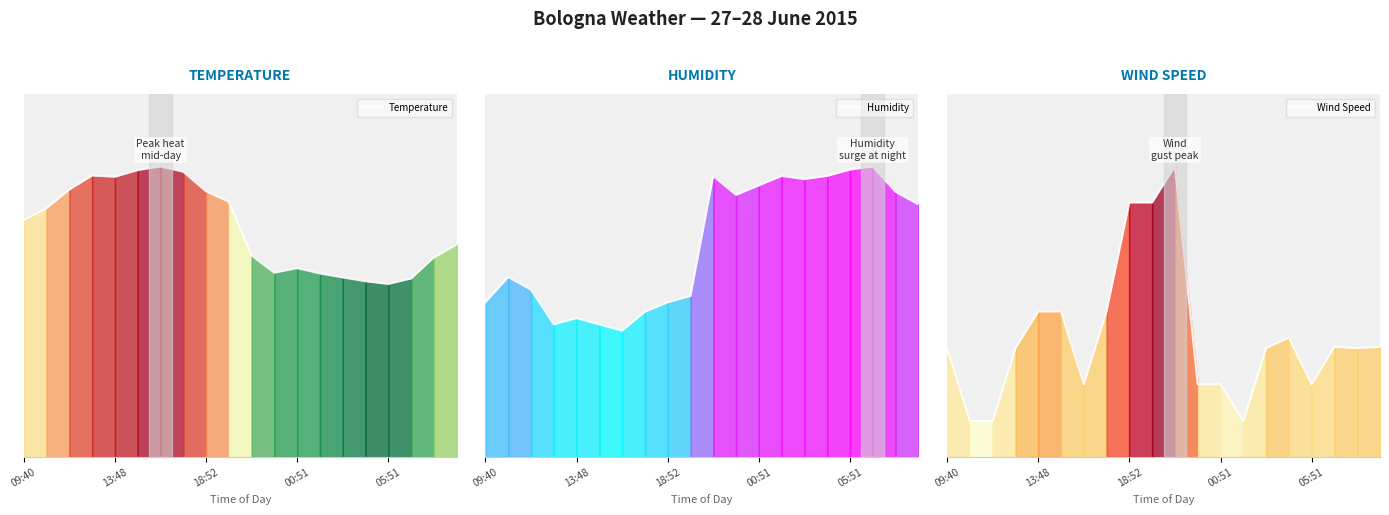

Read the Wind Speed value at 10.

4.1